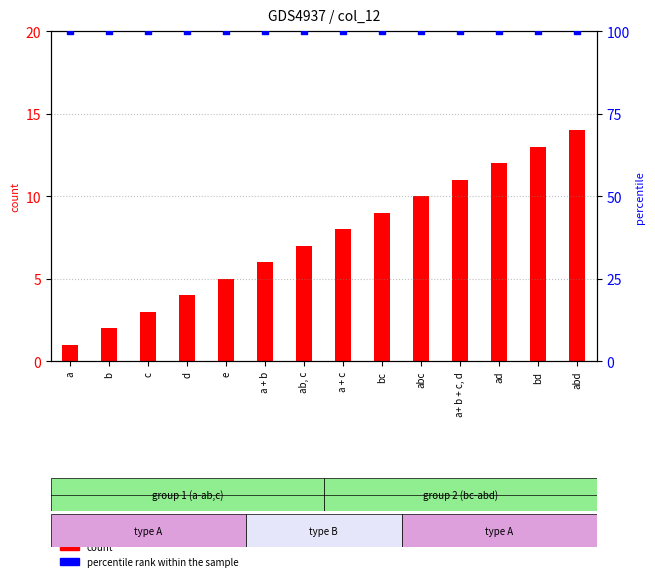

Is the value of count at ad greater than the value of percentile rank within the sample at abd?

No